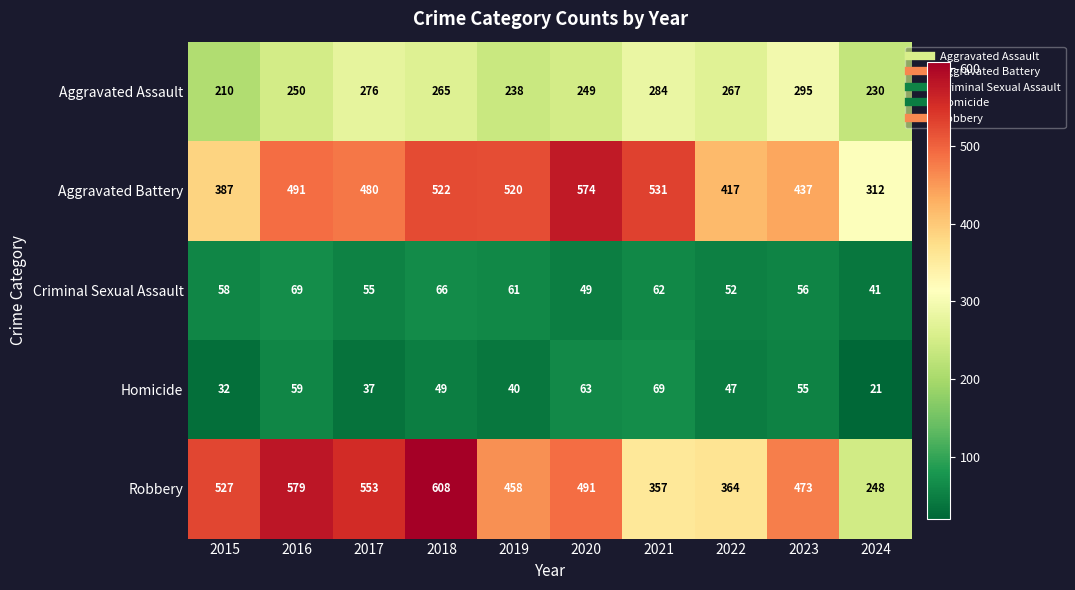

At which label does Homicide first exceed 49?

2016